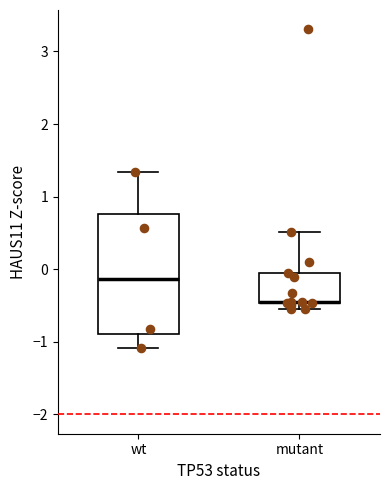

Which box is the tallest, from its lower edge to its upper edge?

wt